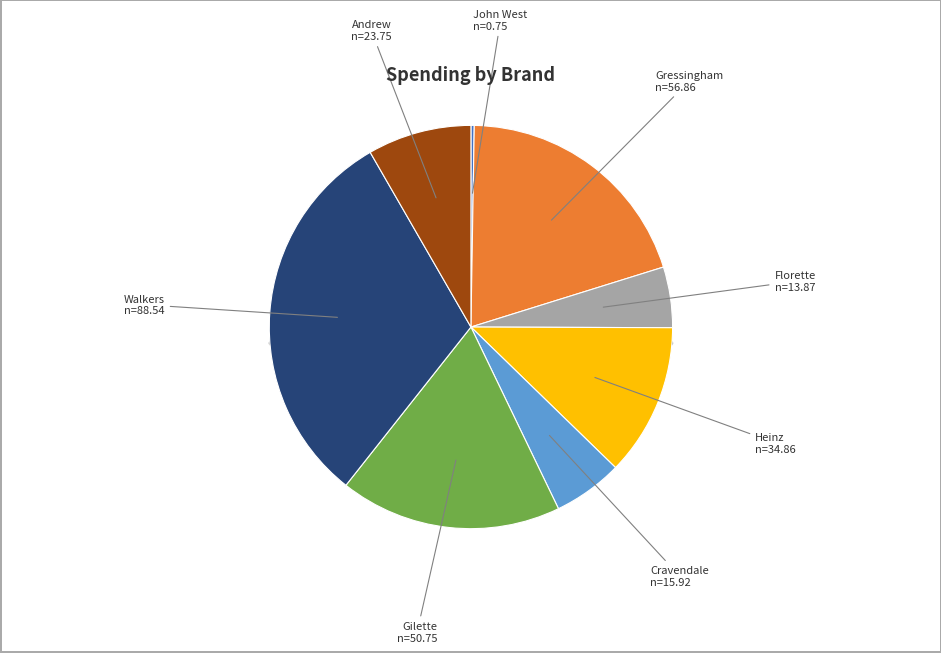

True or false: Florette accounts for 5% of the total.

True